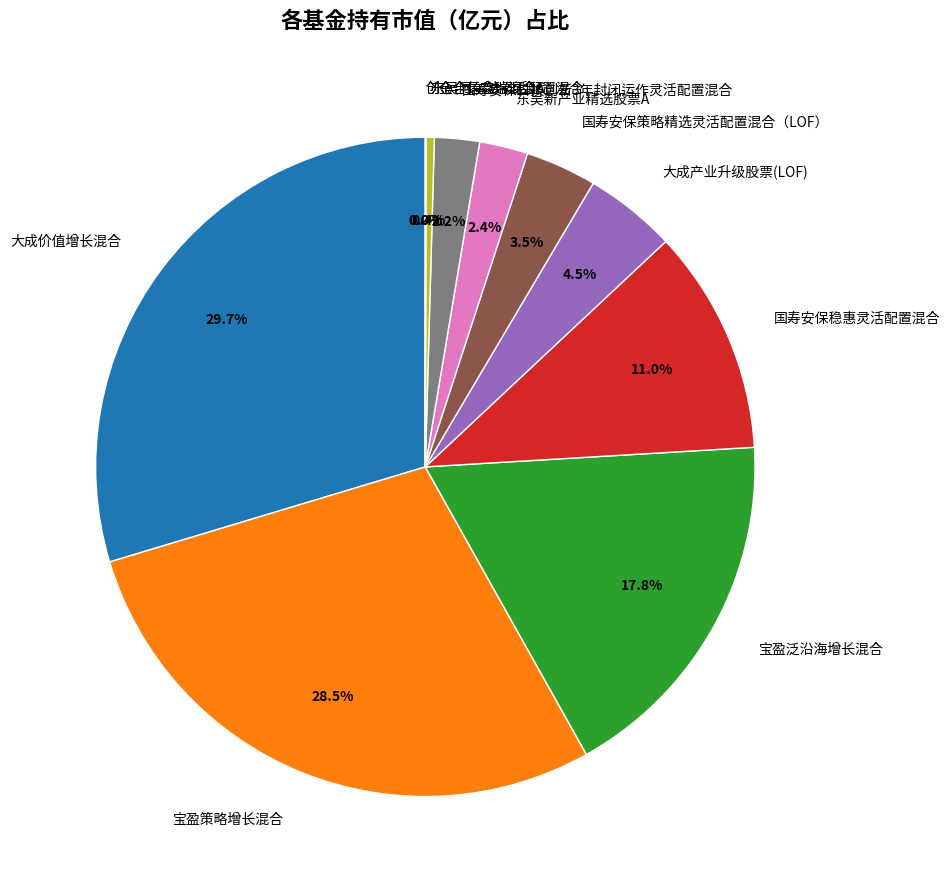

The 东吴阿尔法灵活配置混合 slice represents 13% of the pie. True or false?

False